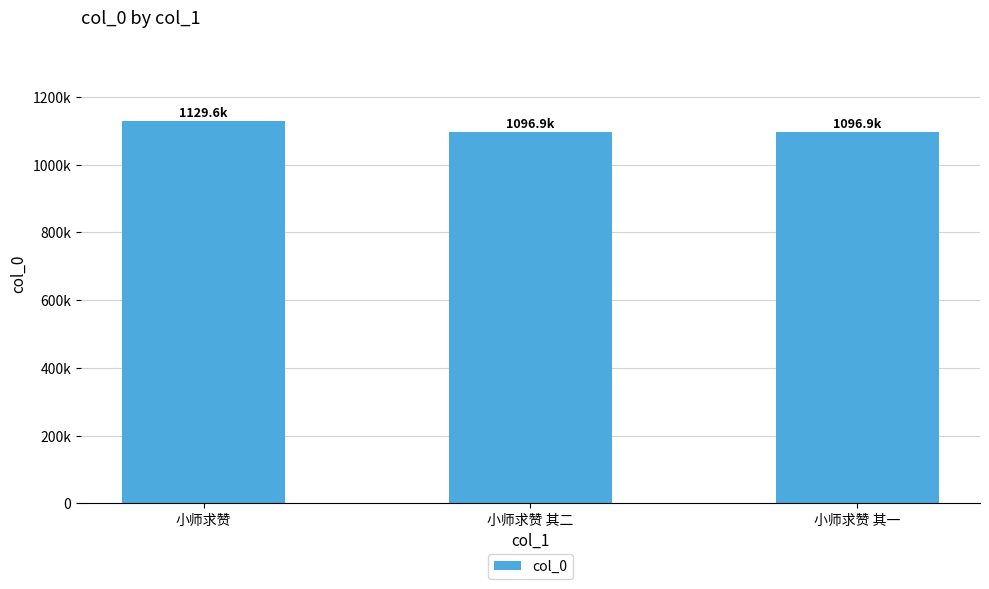

Does the chart contain any negative values?

No